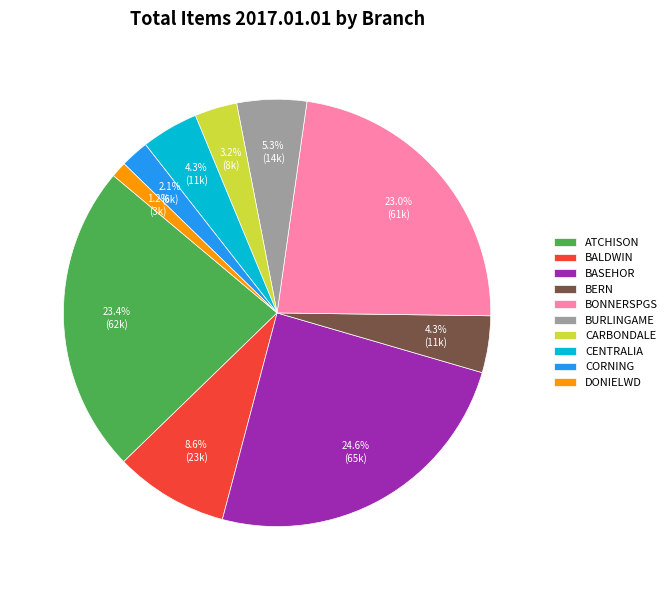

The BASEHOR slice represents 32% of the pie. True or false?

False